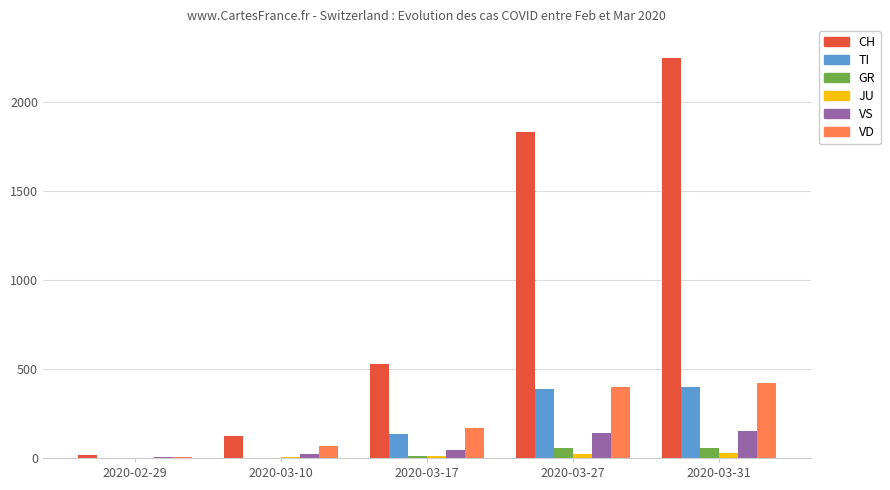

At which label is VD closest to 212?

2020-03-17